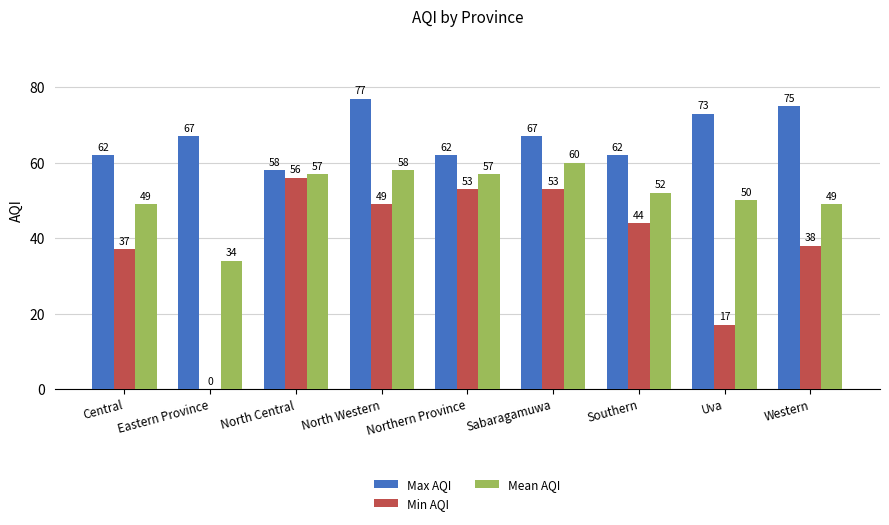

What is the total value across all series at North Central?

171